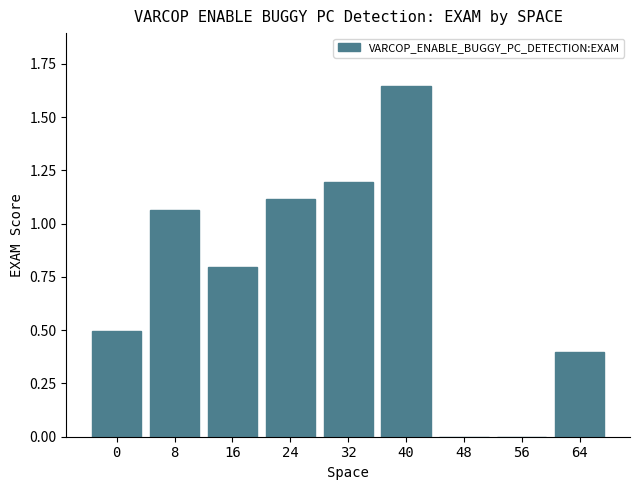

What is the change in value from 40 to 48?

-1.6